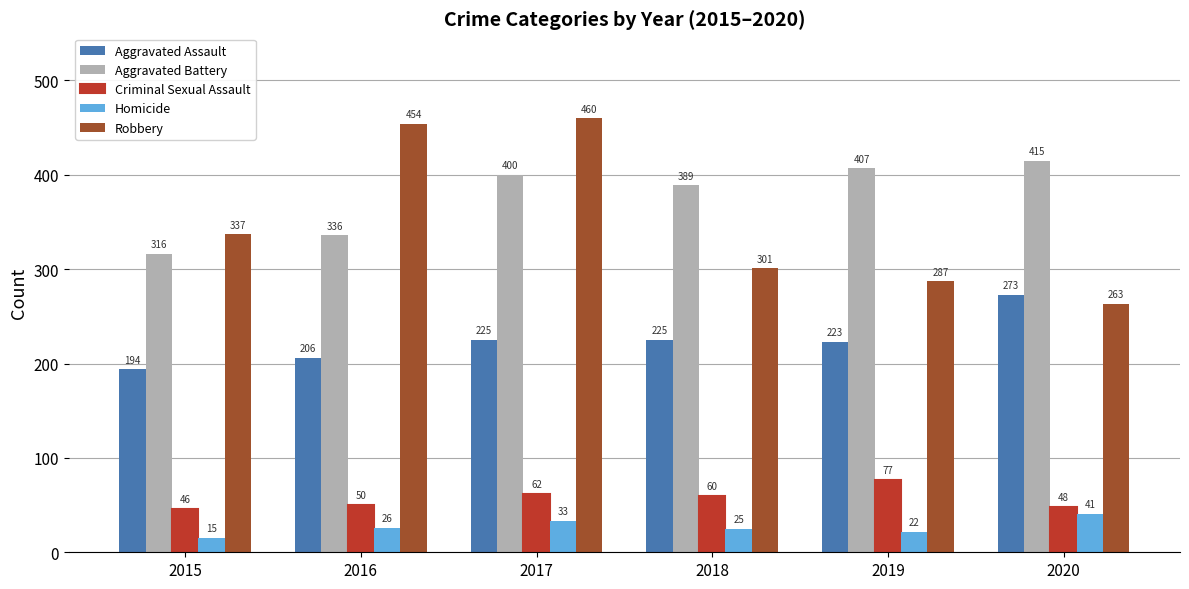

What are all the series names shown in the legend?

Aggravated Assault, Aggravated Battery, Criminal Sexual Assault, Homicide, Robbery